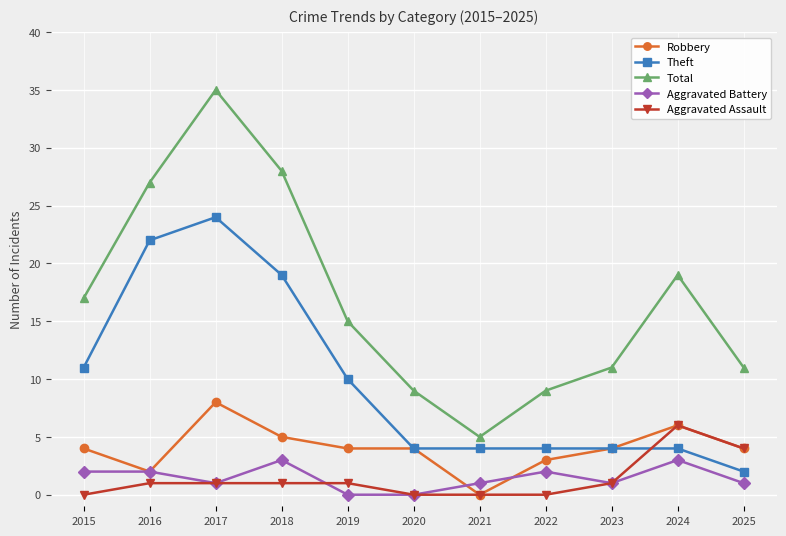

What is the difference between the maximum and minimum values in the Aggravated Assault series?

6